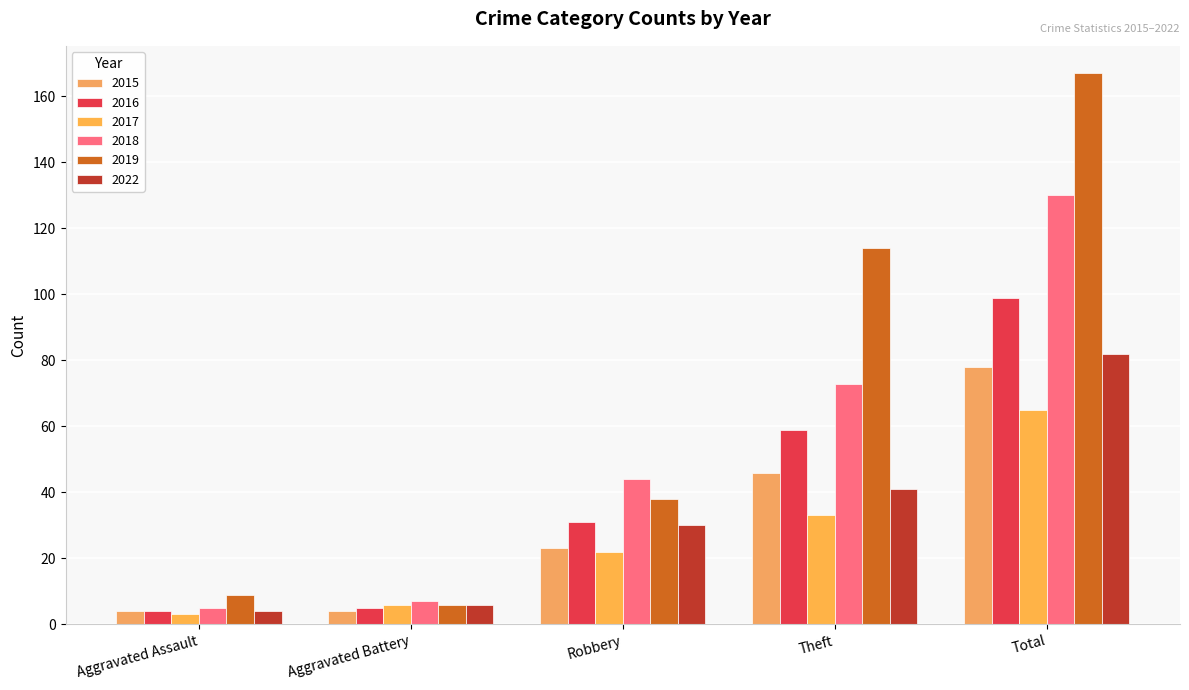

Reading left to right, list all the values displayed in this chart.

2015: 4	4	23	46	78
2016: 4	5	31	59	99
2017: 3	6	22	33	65
2018: 5	7	44	73	130
2019: 9	6	38	114	167
2022: 4	6	30	41	82